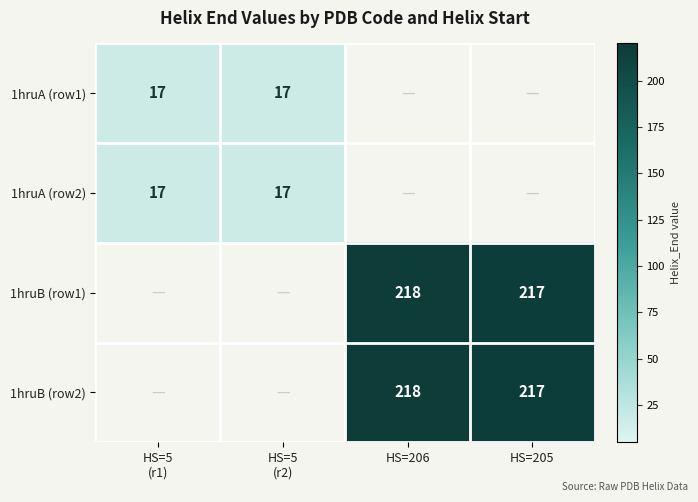

The 1hruB (row2) series shows 343 at HS=206. True or false?

False